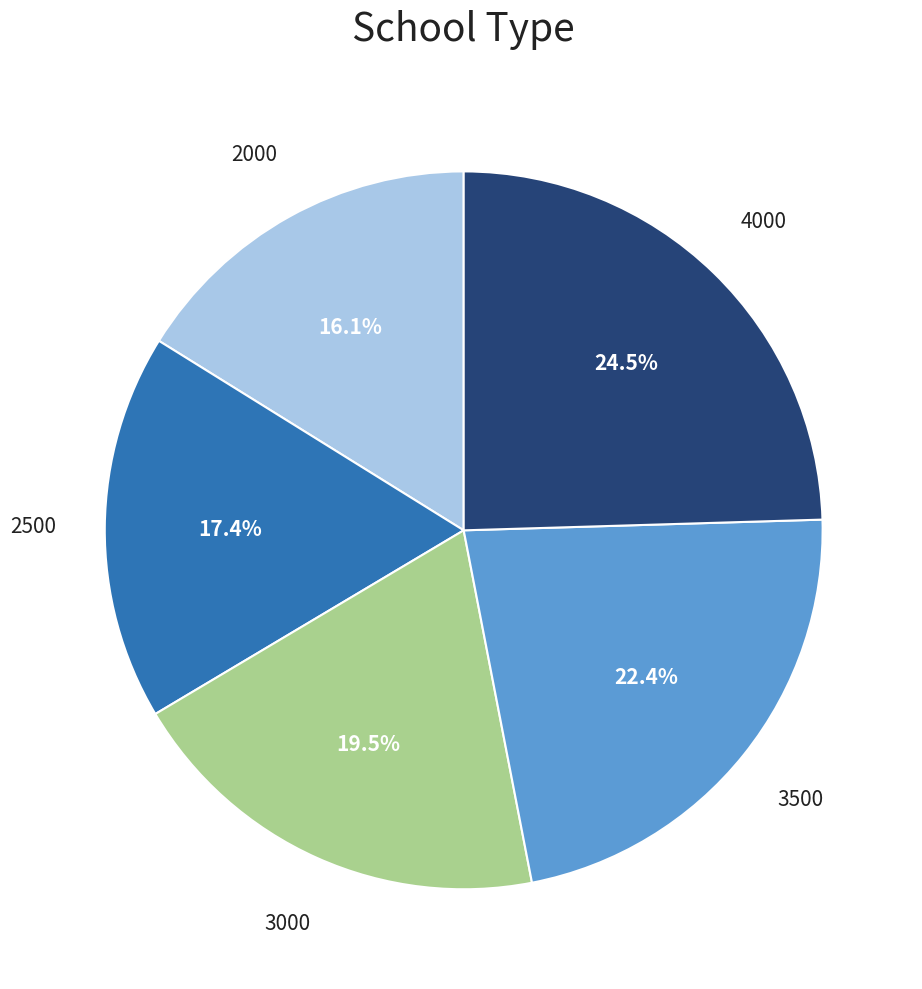

Does any single category account for the majority?

No